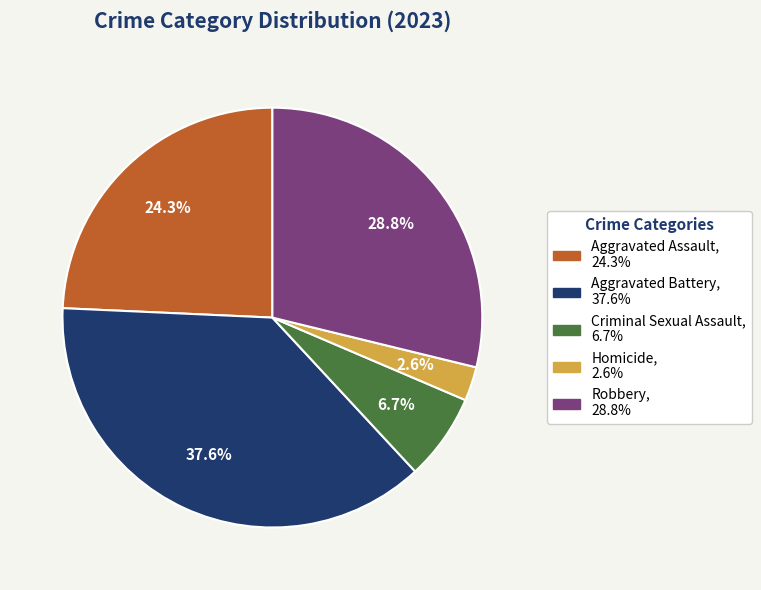

To the nearest percent, what is the combined percentage of Homicide and Robbery?

31%